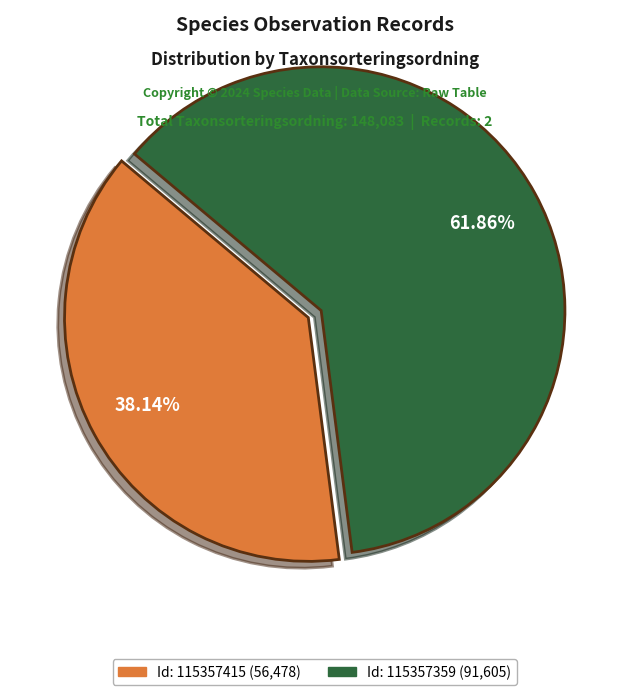

Does any single category account for the majority?

Yes